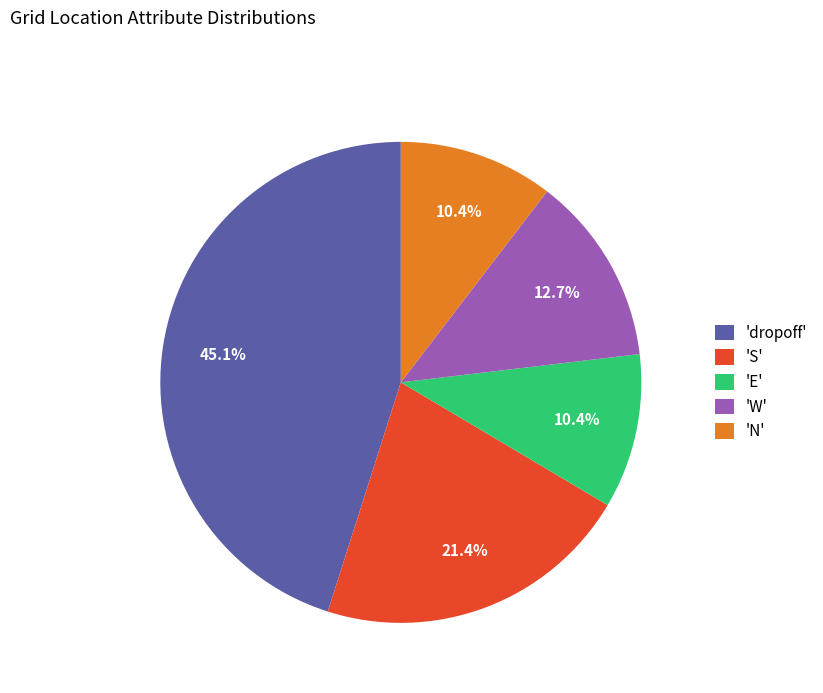

Combined, what portion of the pie is 'S' and 'W'?

34.1%